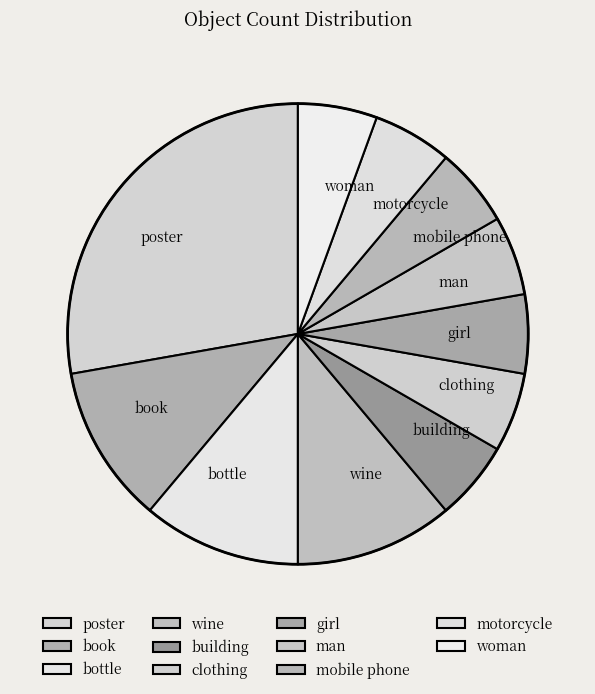

Is there a majority slice in this chart?

No